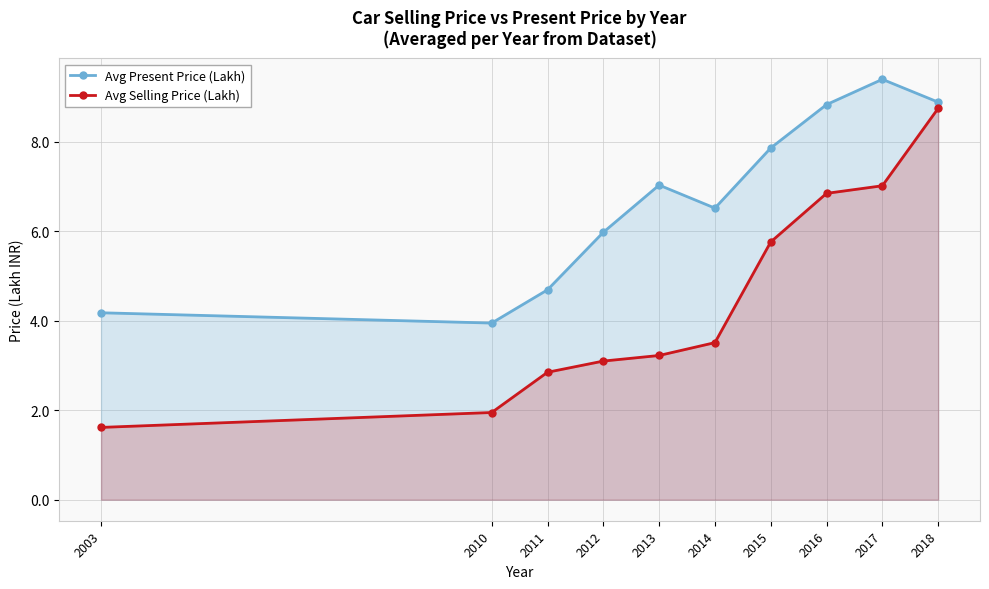

What value does the Avg Present Price (Lakh) series have at 2018?

8.9